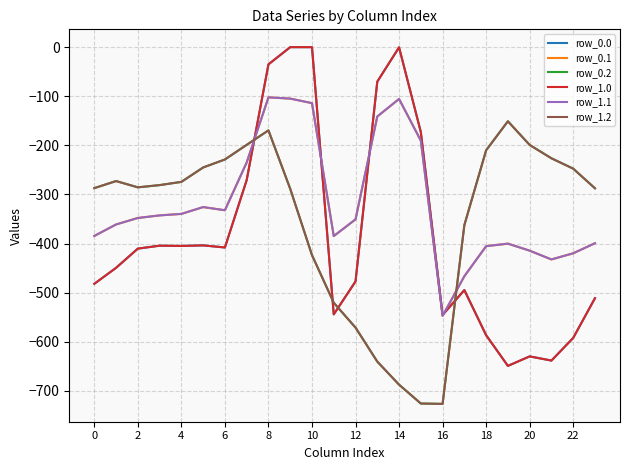

How many intersections are there between row_0.1 and row_0.2?

2